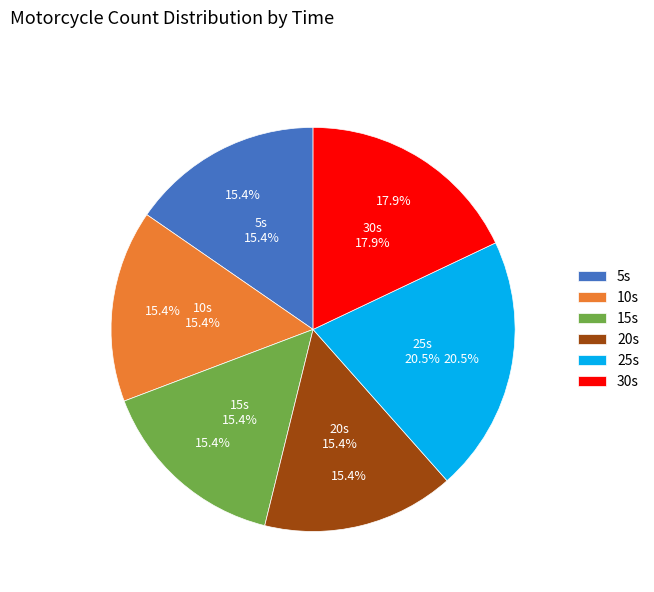

What is the change in value from 10 to 30?

+1